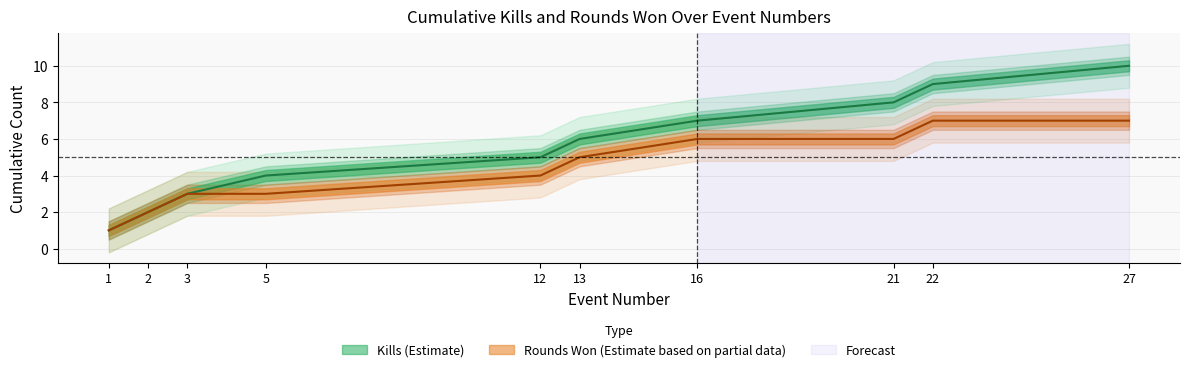

True or false: Rounds Won (Cumulative) has more than 2 interior local peaks.

False